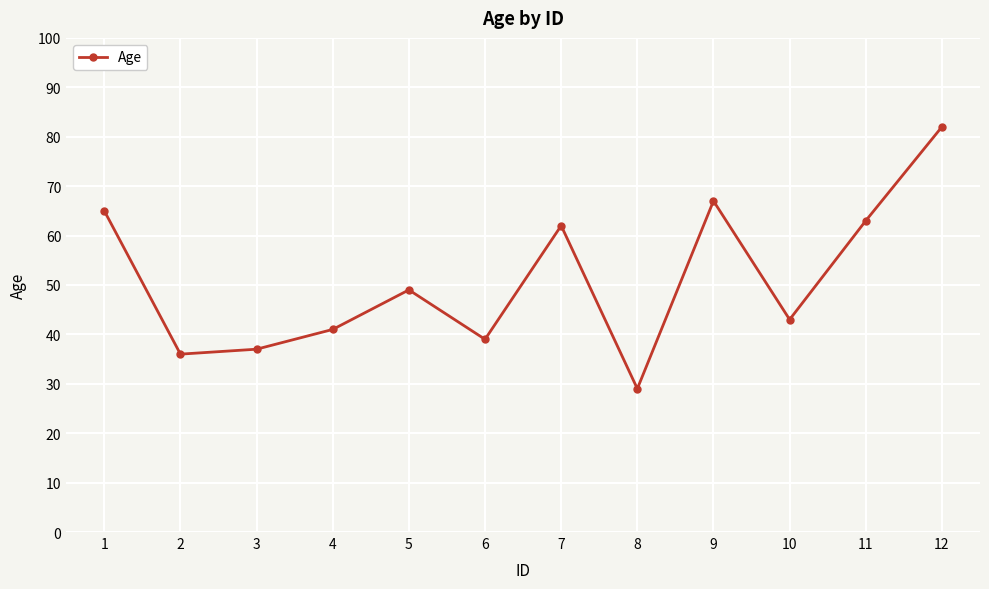

The value at 9 is 111. True or false?

False